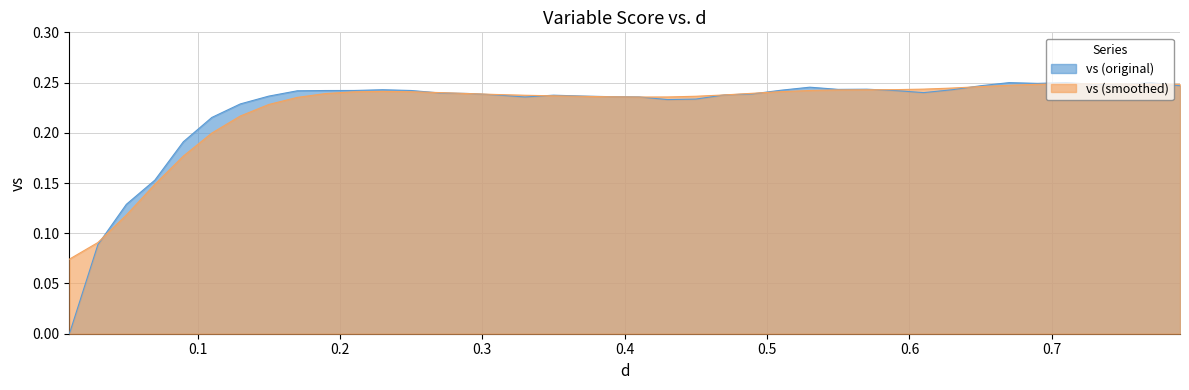

Reading left to right, extract all data points from this chart.

0.0	0.1	0.1	0.2	0.2	0.2	0.2	0.2	0.2	0.2	0.2	0.2	0.2	0.2	0.2	0.2	0.2	0.2	0.2	0.2	0.2	0.2	0.2	0.2	0.2	0.2	0.2	0.2	0.2	0.2	0.2	0.2	0.2	0.2	0.2	0.2	0.2	0.2	0.2	0.2